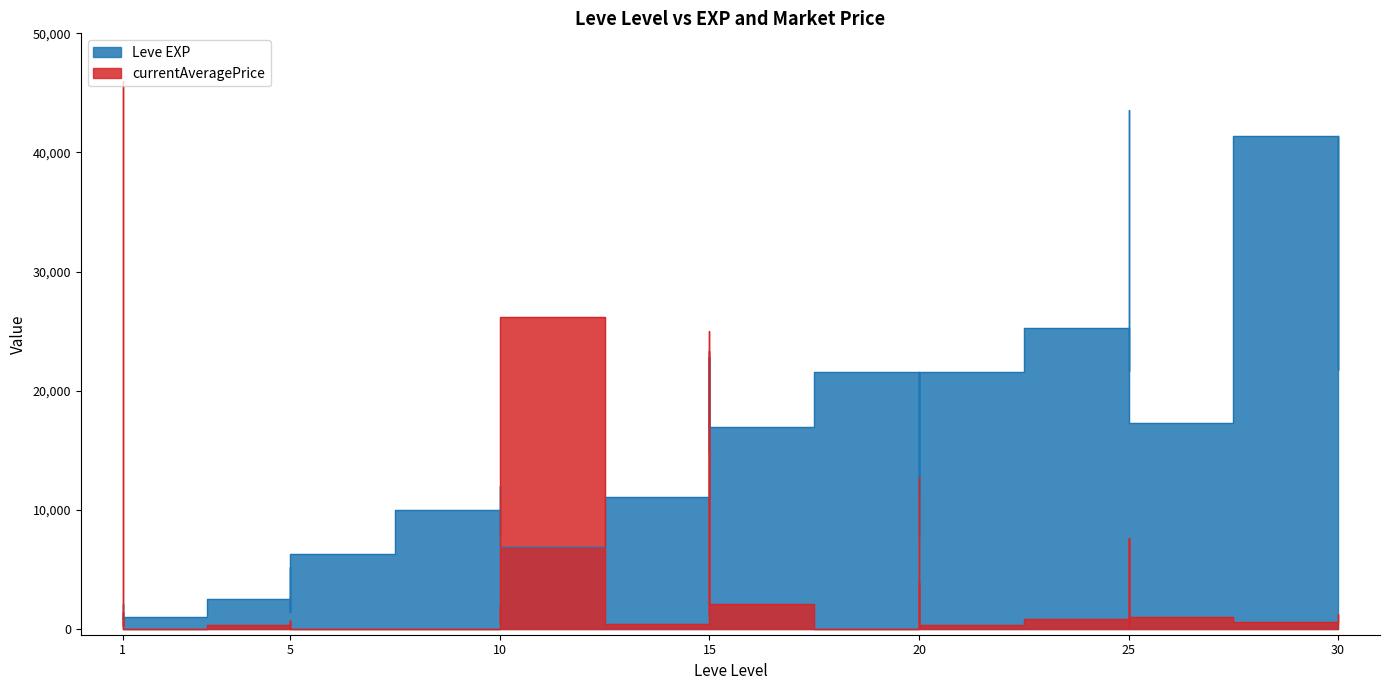

How many times do Leve EXP and currentAveragePrice cross each other?

9